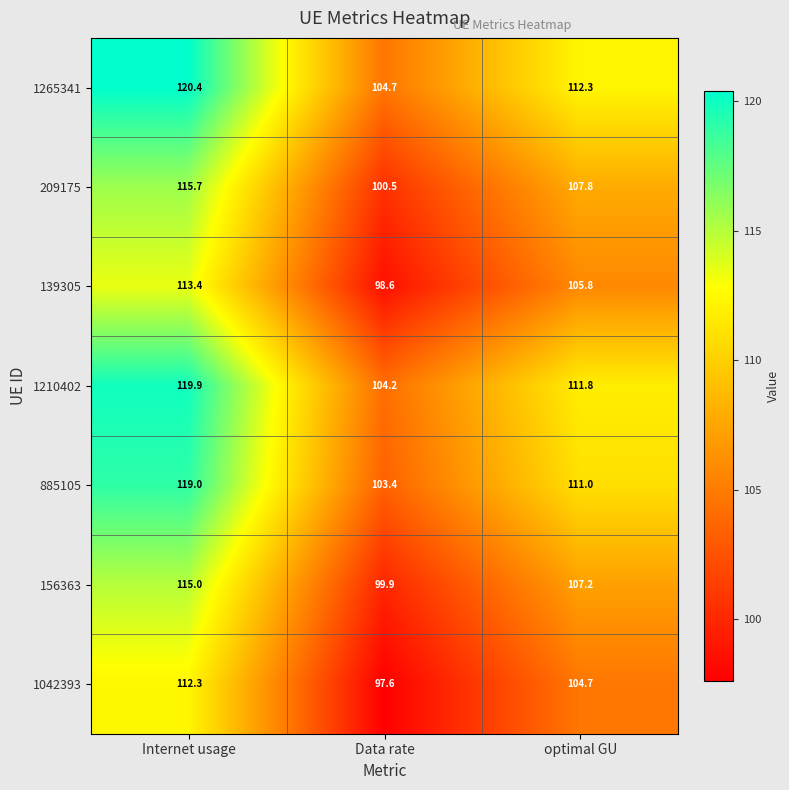

The 209175 series shows 100.5 at Data rate. True or false?

True